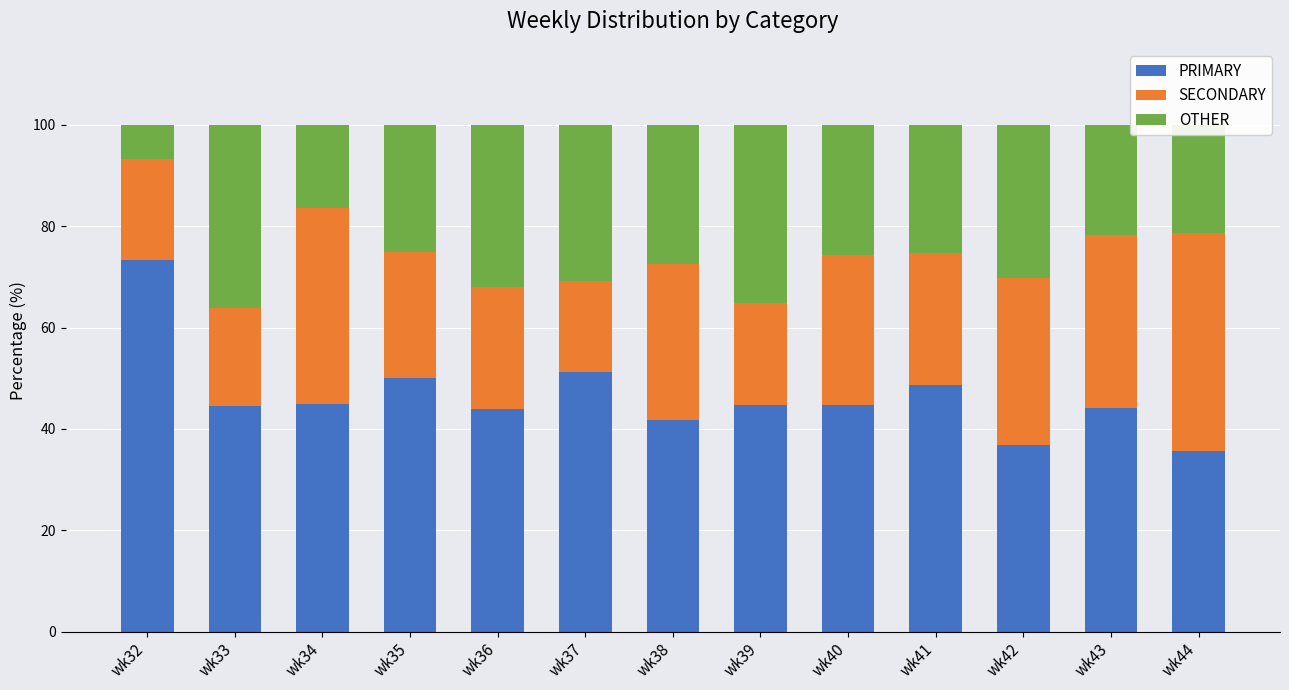

What is the total value across all series at wk33?

100.0